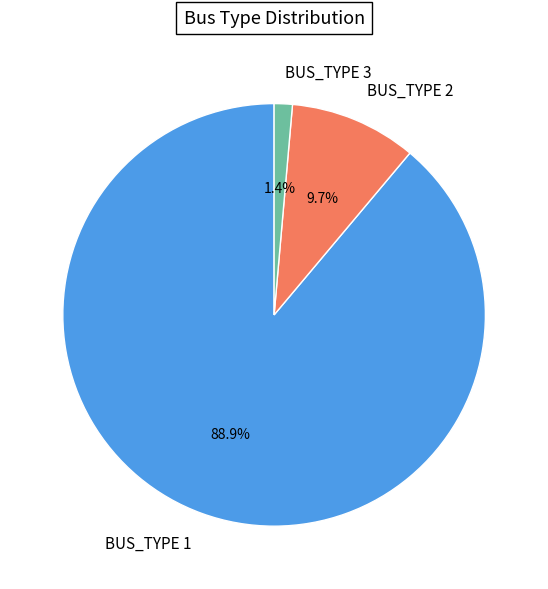

Combined, do BUS_TYPE 2 and BUS_TYPE 3 account for over 50%?

No